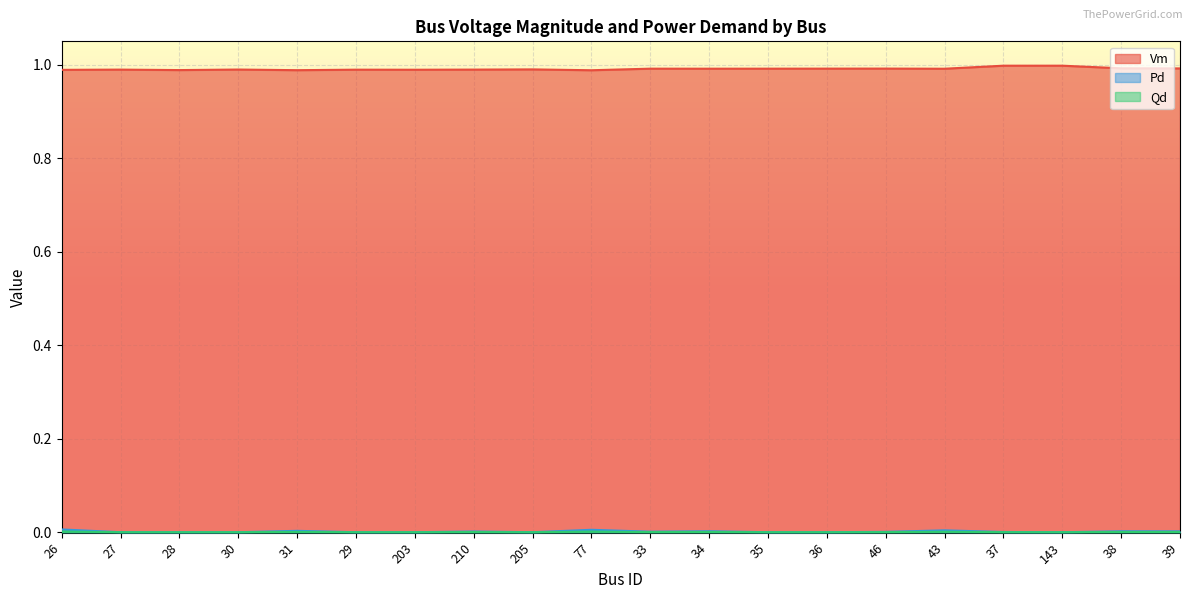

Reading left to right, what are all the values shown in this chart?

Vm: 1.0	1.0	1.0	1.0	1.0	1.0	1.0	1.0	1.0	1.0	1.0	1.0	1.0	1.0	1.0	1.0	1.0	1.0	1.0	1.0
Pd: 0.0	0.0	0.0	0.0	0.0	0.0	0.0	0.0	0.0	0.0	0.0	0.0	0.0	0.0	0.0	0.0	0.0	0.0	0.0	0.0
Qd: 0.0	0.0	0.0	0.0	0.0	0.0	0.0	0.0	0.0	0.0	0.0	0.0	0.0	0.0	0.0	0.0	0.0	0.0	0.0	0.0